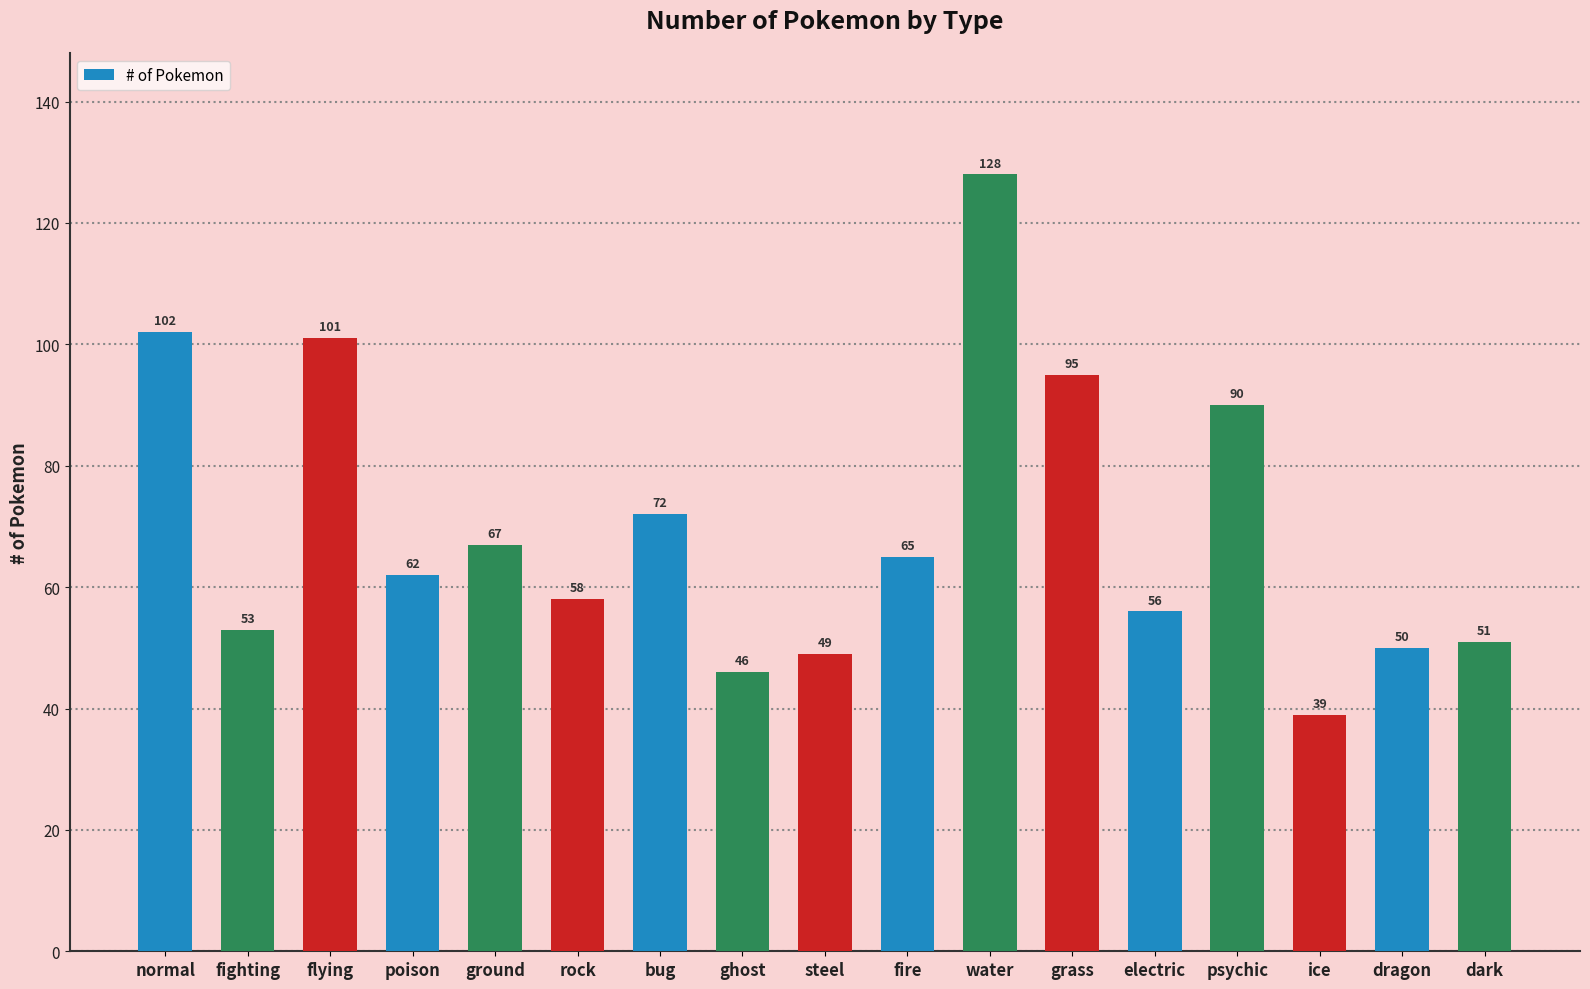

Reading left to right, what are all the values shown in this chart?

102	53	101	62	67	58	72	46	49	65	128	95	56	90	39	50	51